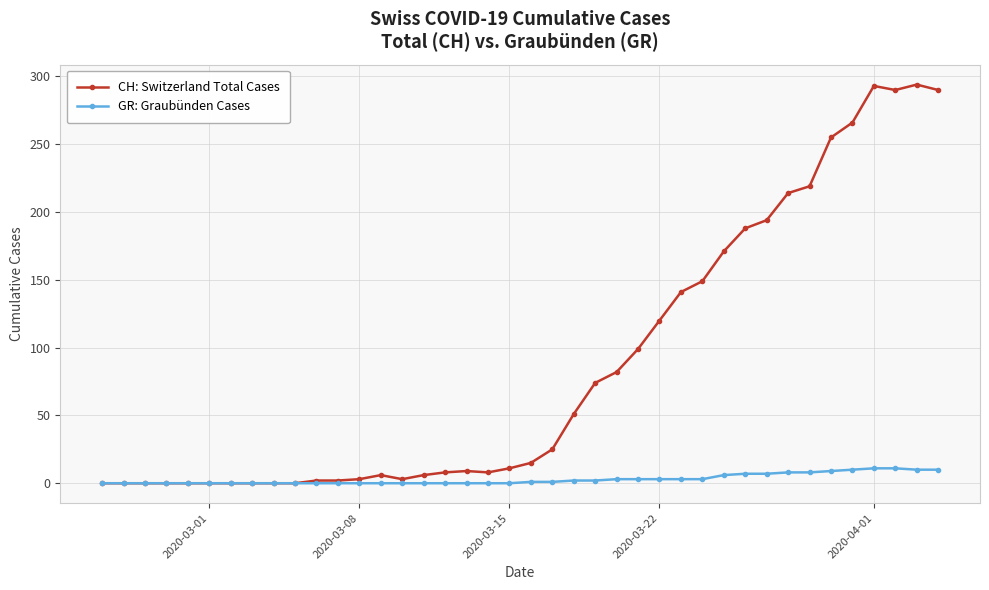

List the series in order of their peak value, lowest first.

GR: Graubünden Cases, CH: Switzerland Total Cases